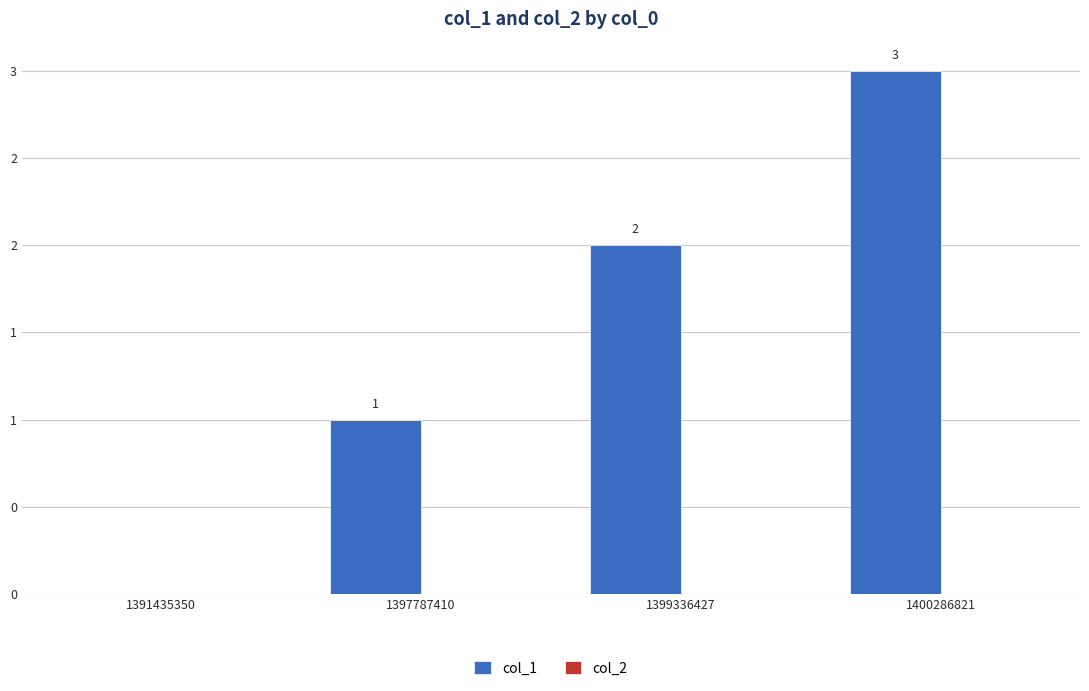

Are the bars horizontal?

No